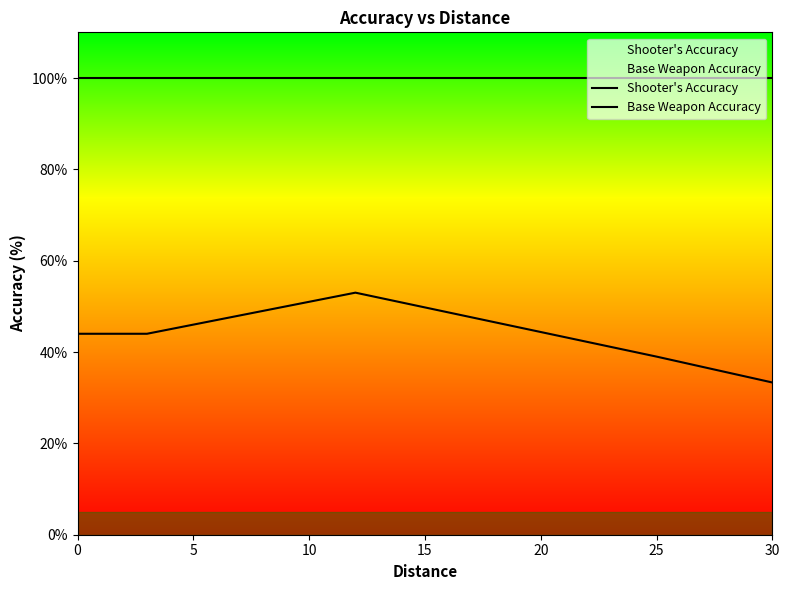

True or false: Shooter's Accuracy and Base Weapon Accuracy intersect in this chart.

False